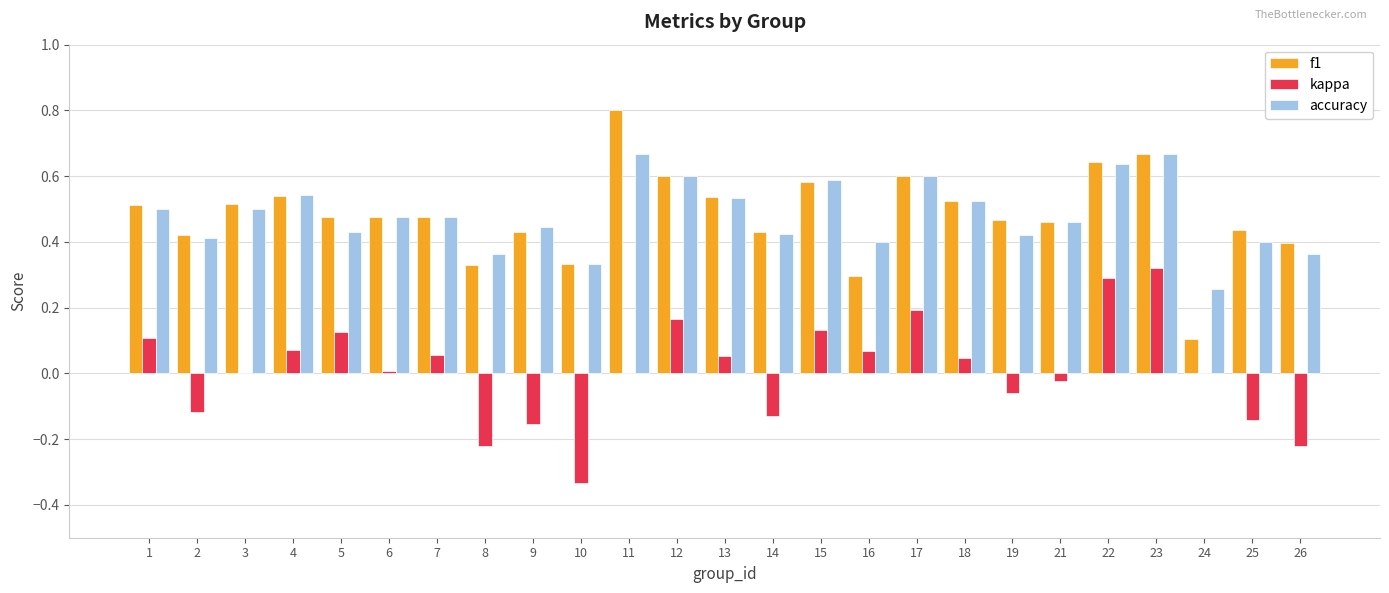

What are all the series names shown in the legend?

f1, kappa, accuracy